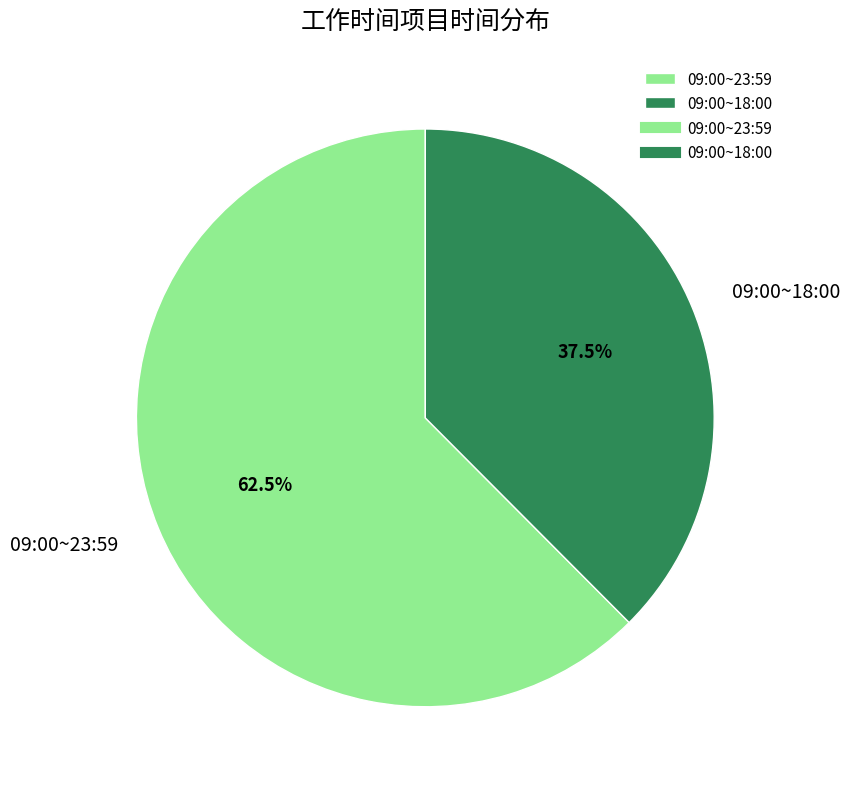

To the nearest percent, what is the difference between the largest and smallest slice percentages?

25%